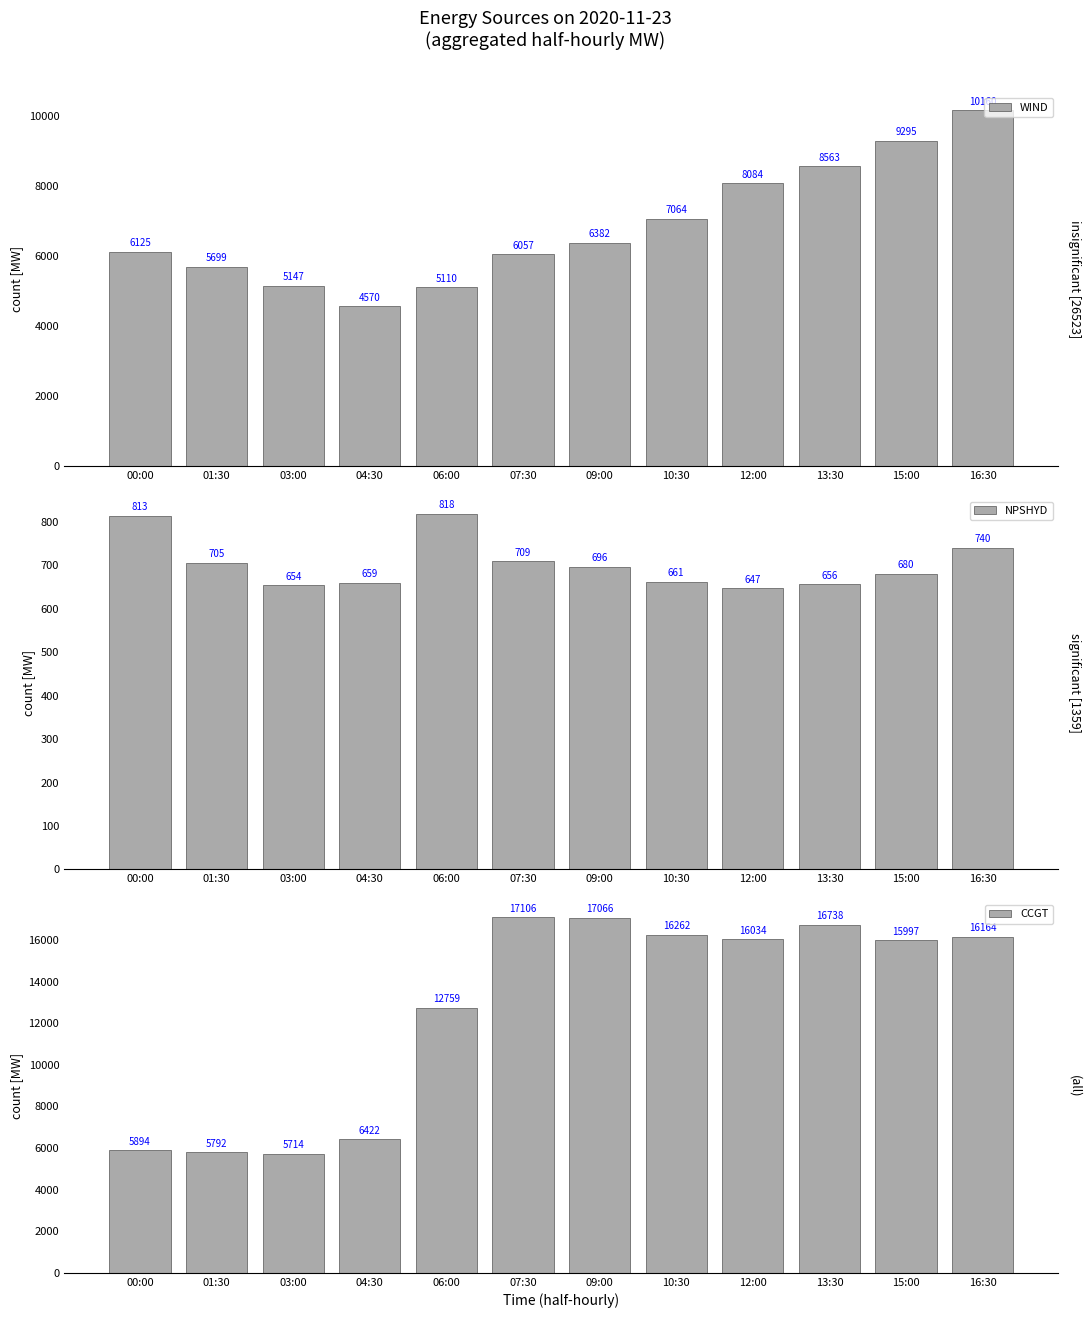

What is the difference between the highest and lowest values at 06:00?

11941